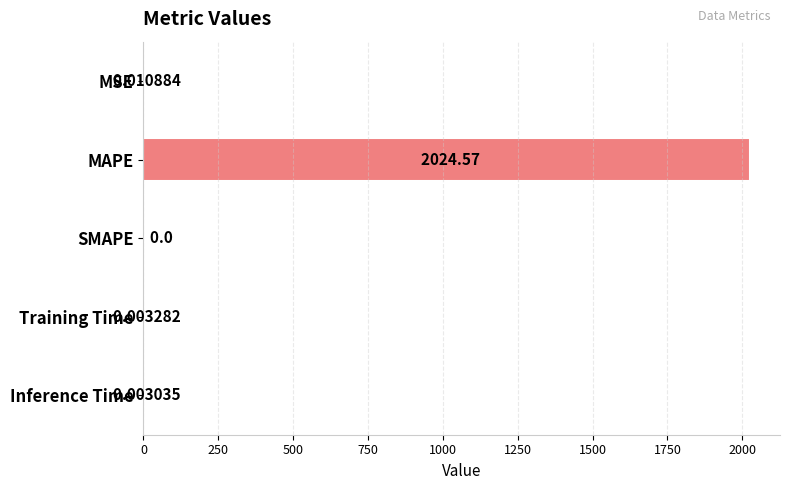

What is the sum of all values?

2024.6